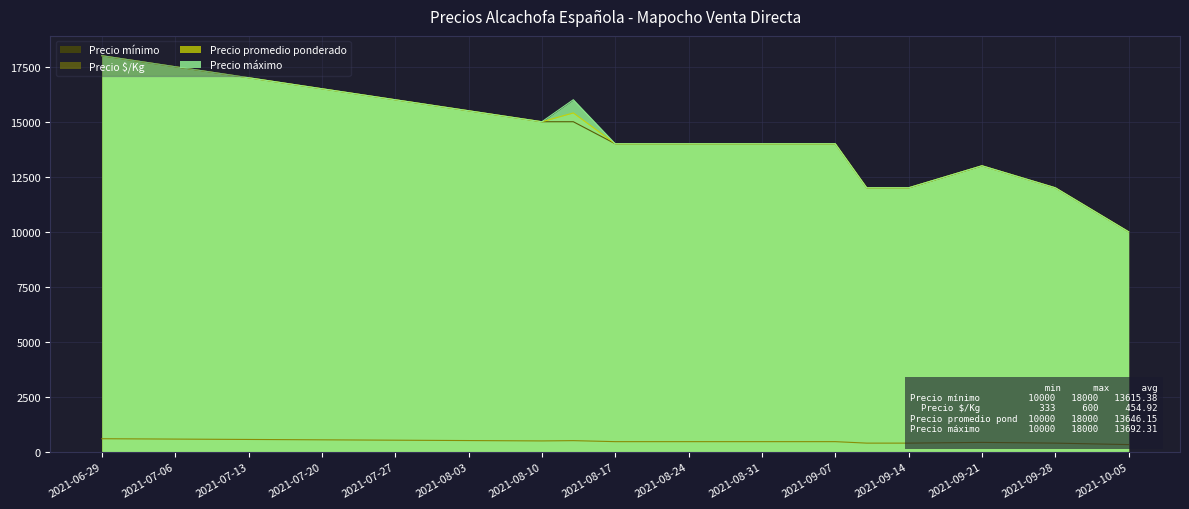

Count the Precio promedio ponderado values in the range 12000 to 14000.

9